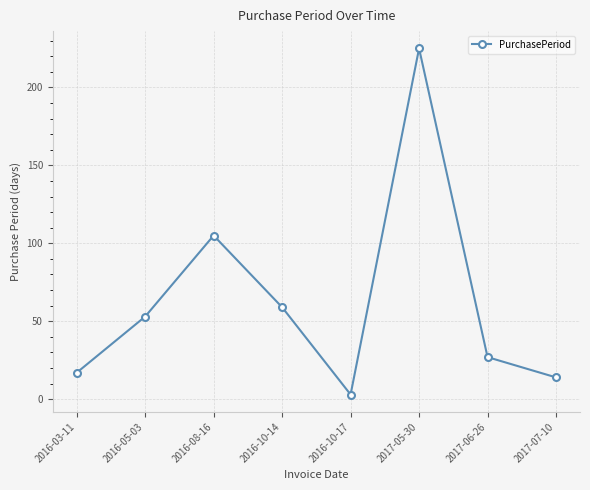

How many lines are shown in the chart?

1